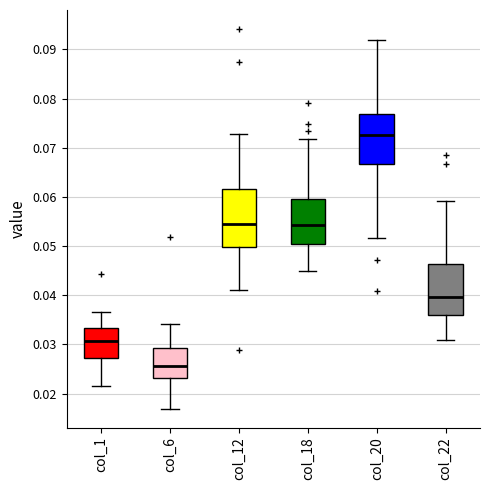

Reading left to right, transcribe this box plot: for each box, give where its median line is, the range the box spans, and where its two whiskers end, as read against the y-axis. The values are not printed on the chart, so give them approximately, as read against the axis.

col_1: median 0.031, box 0.027 to 0.033, whiskers 0.021 to 0.037
col_6: median 0.026, box 0.023 to 0.029, whiskers 0.017 to 0.034
col_12: median 0.055, box 0.050 to 0.062, whiskers 0.041 to 0.073
col_18: median 0.054, box 0.050 to 0.059, whiskers 0.045 to 0.072
col_20: median 0.073, box 0.067 to 0.077, whiskers 0.052 to 0.092
col_22: median 0.040, box 0.036 to 0.046, whiskers 0.031 to 0.059